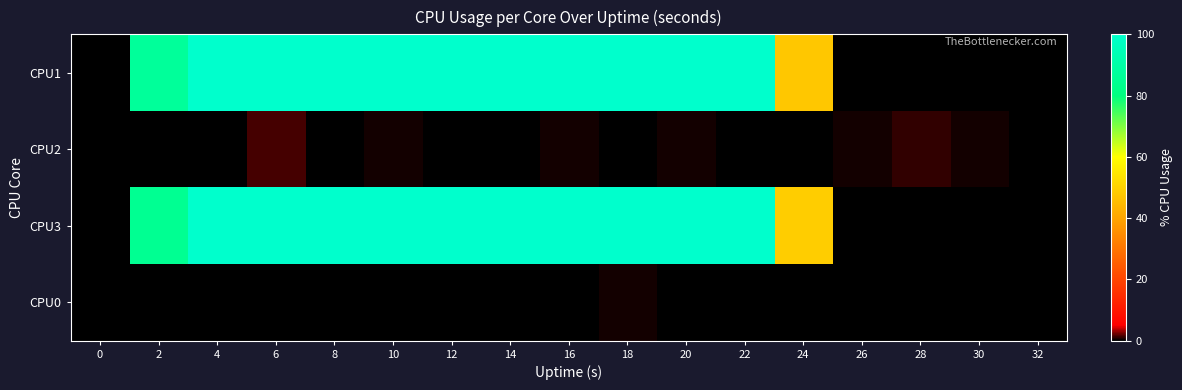

How many distinct data groups are displayed?

4